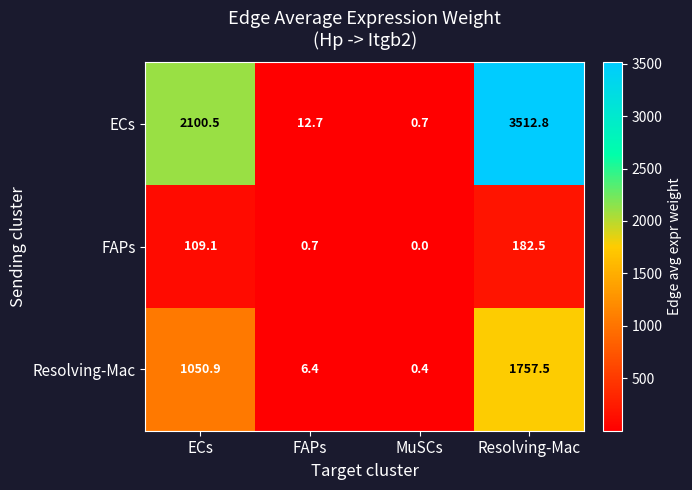

What is the difference between the ECs values at FAPs and ECs?

2087.8